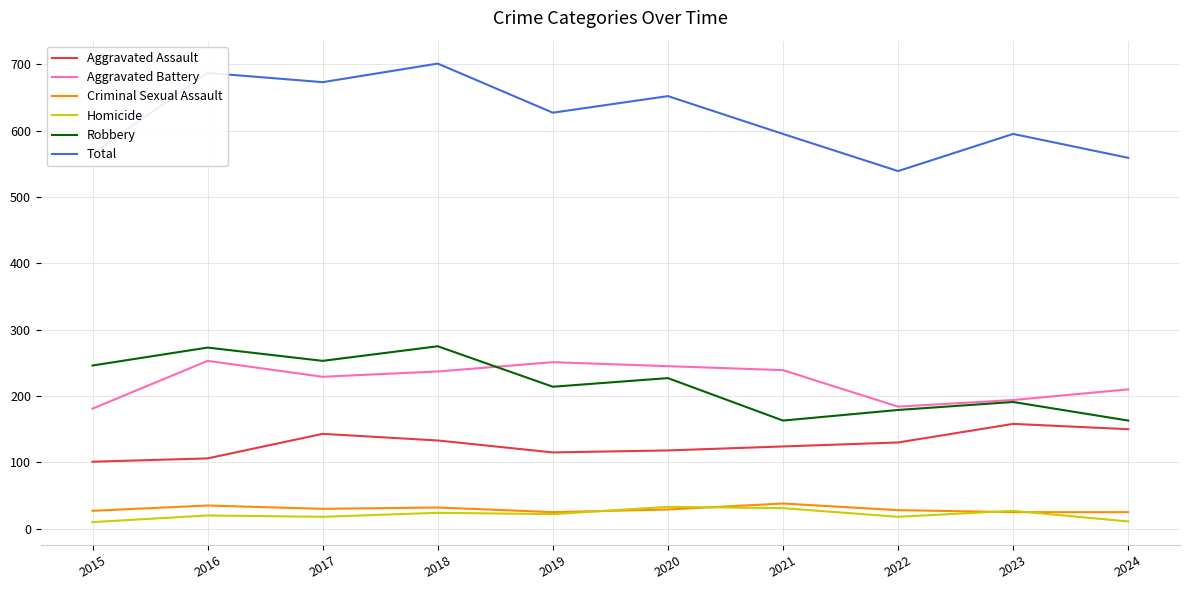

True or false: Criminal Sexual Assault and Robbery cross at least once.

False